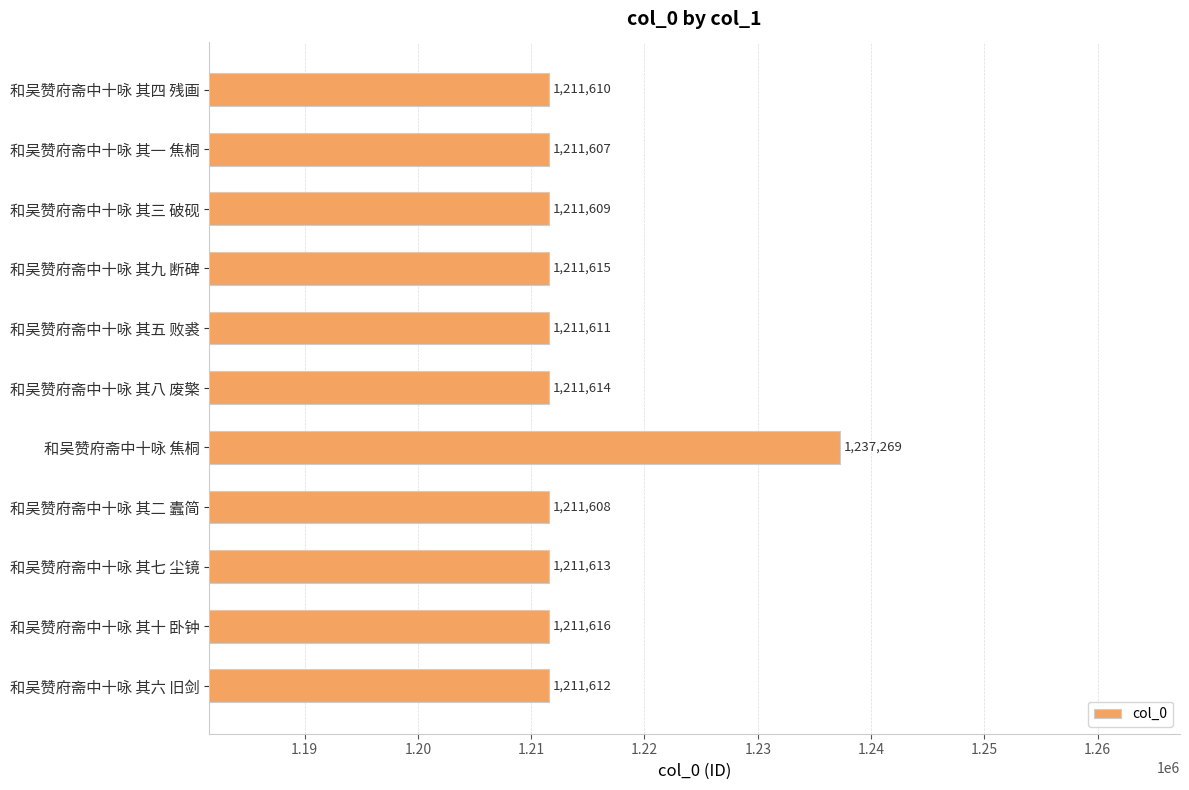

Is it true that the value at 和吴赞府斋中十咏 其八 废檠 is 305873?

False